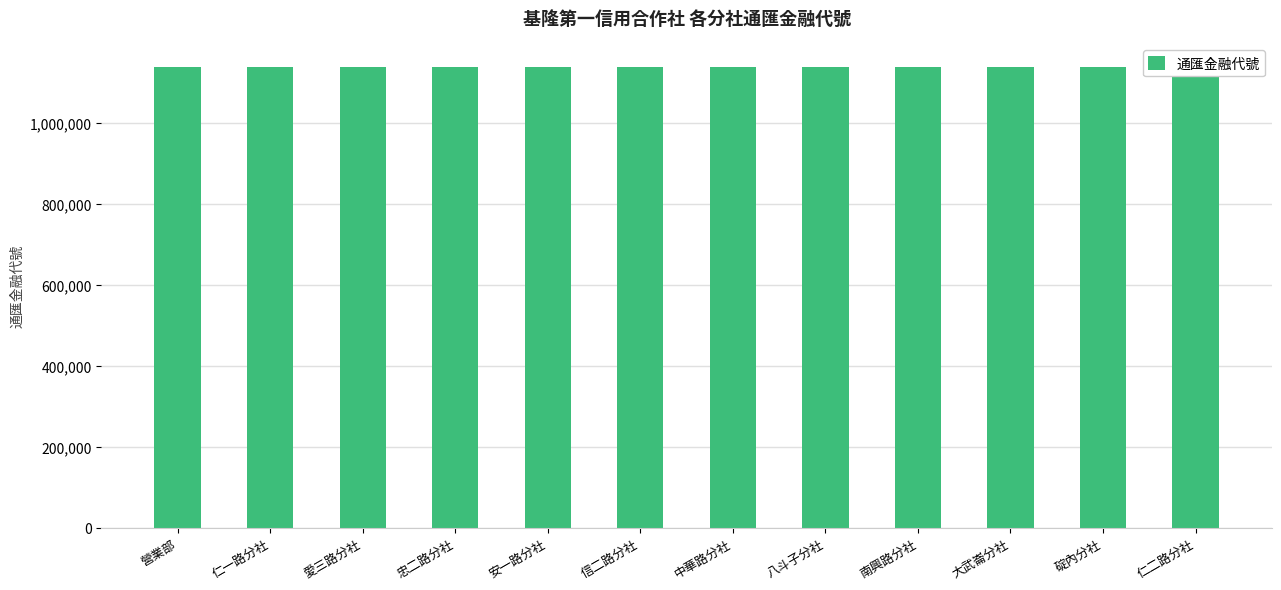

Is it true that the value at 仁一路分社 is 402058?

False